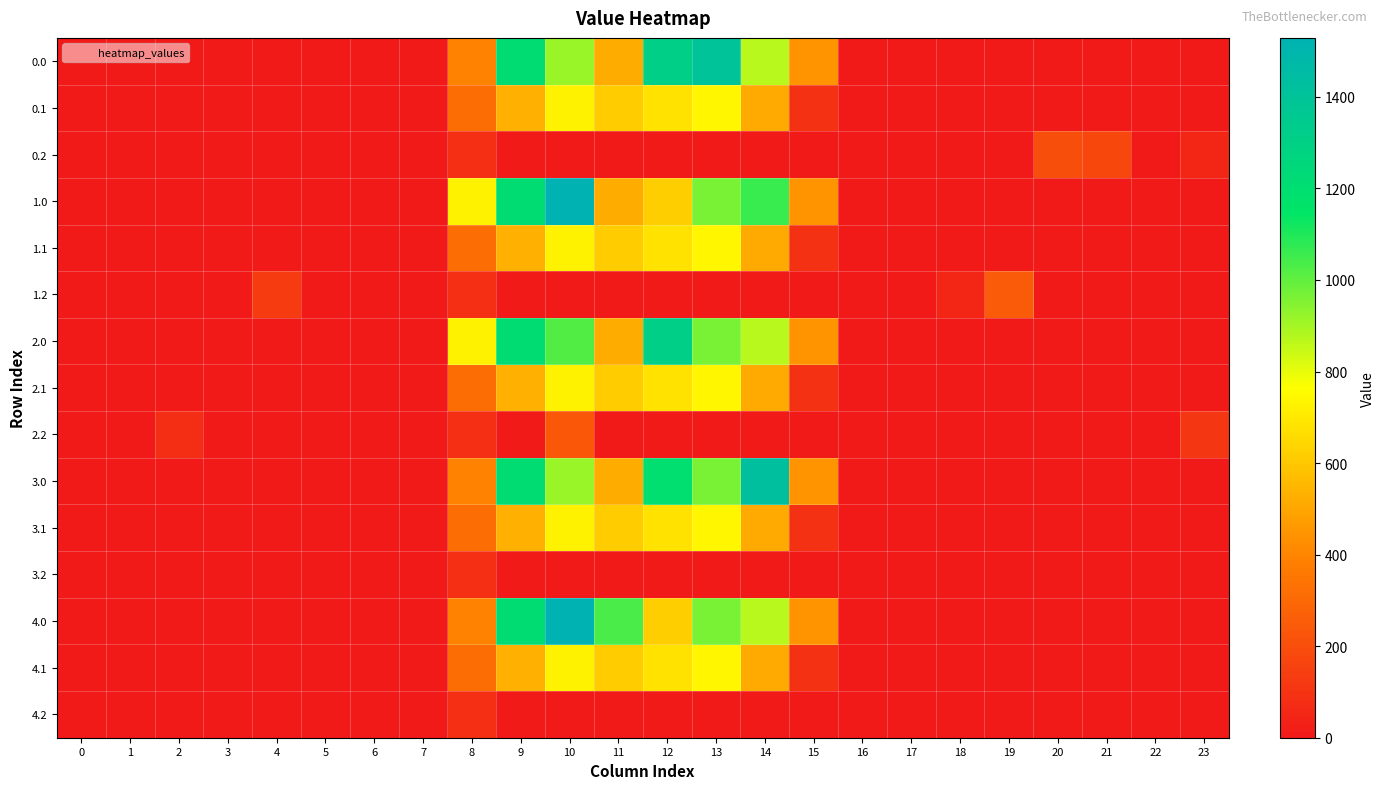

Reading left to right, list all the values displayed in this chart.

0.0: 0=0.0	1=0.0	2=0.0	3=0.0	4=0.0	5=0.0	6=0.0	7=0.0	8=395.3	9=1210.8	10=916.2	11=516.0	12=1312.2	13=1400.2	14=870.3	15=443.0	16=0.0	17=0.0	18=0.0	19=0.0	20=0.0	21=0.0	22=0.0	23=0.0
0.1: 0=0.0	1=0.0	2=0.0	3=0.0	4=0.0	5=0.0	6=0.0	7=0.0	8=321.5	9=526.6	10=725.2	11=613.3	12=674.9	13=735.7	14=510.4	15=92.1	16=0.0	17=0.0	18=0.0	19=0.0	20=0.0	21=0.0	22=0.0	23=0.0
0.2: 0=0.0	1=0.0	2=0.0	3=0.0	4=0.0	5=0.0	6=0.0	7=0.0	8=87.9	9=0.0	10=0.0	11=0.0	12=0.0	13=0.0	14=0.0	15=0.0	16=0.0	17=0.0	18=0.0	19=0.0	20=200.8	21=173.6	22=0.0	23=53.0
1.0: 0=0.0	1=0.0	2=0.0	3=0.0	4=0.0	5=0.0	6=0.0	7=0.0	8=724.8	9=1210.8	10=1528.9	11=516.0	12=619.4	13=962.7	14=1058.3	15=443.0	16=0.0	17=0.0	18=0.0	19=0.0	20=0.0	21=0.0	22=0.0	23=0.0
1.1: 0=0.0	1=0.0	2=0.0	3=0.0	4=0.0	5=0.0	6=0.0	7=0.0	8=321.5	9=526.6	10=725.2	11=613.3	12=674.9	13=735.7	14=510.4	15=92.1	16=0.0	17=0.0	18=0.0	19=0.0	20=0.0	21=0.0	22=0.0	23=0.0
1.2: 0=0.0	1=0.0	2=0.0	3=0.0	4=125.6	5=0.0	6=0.0	7=0.0	8=87.9	9=0.0	10=0.0	11=0.0	12=0.0	13=0.0	14=0.0	15=0.0	16=0.0	17=0.0	18=52.7	19=249.1	20=0.0	21=0.0	22=0.0	23=0.0
2.0: 0=0.0	1=0.0	2=0.0	3=0.0	4=0.0	5=0.0	6=0.0	7=0.0	8=724.8	9=1210.8	10=1024.1	11=516.0	12=1312.2	13=962.7	14=870.3	15=443.0	16=0.0	17=0.0	18=0.0	19=0.0	20=0.0	21=0.0	22=0.0	23=0.0
2.1: 0=0.0	1=0.0	2=0.0	3=0.0	4=0.0	5=0.0	6=0.0	7=0.0	8=321.5	9=526.6	10=725.2	11=613.3	12=674.9	13=735.7	14=510.4	15=92.1	16=0.0	17=0.0	18=0.0	19=0.0	20=0.0	21=0.0	22=0.0	23=0.0
2.2: 0=0.0	1=0.0	2=79.6	3=0.0	4=0.0	5=0.0	6=0.0	7=0.0	8=87.9	9=0.0	10=235.4	11=0.0	12=0.0	13=0.0	14=0.0	15=0.0	16=0.0	17=0.0	18=0.0	19=0.0	20=0.0	21=0.0	22=0.0	23=112.5
3.0: 0=0.0	1=0.0	2=0.0	3=0.0	4=0.0	5=0.0	6=0.0	7=0.0	8=395.3	9=1210.8	10=916.2	11=516.0	12=1191.4	13=962.7	14=1428.6	15=443.0	16=0.0	17=0.0	18=0.0	19=0.0	20=0.0	21=0.0	22=0.0	23=0.0
3.1: 0=0.0	1=0.0	2=0.0	3=0.0	4=0.0	5=0.0	6=0.0	7=0.0	8=321.5	9=526.6	10=725.2	11=613.3	12=674.9	13=735.7	14=510.4	15=92.1	16=0.0	17=0.0	18=0.0	19=0.0	20=0.0	21=0.0	22=0.0	23=0.0
3.2: 0=0.0	1=0.0	2=0.0	3=0.0	4=0.0	5=0.0	6=0.0	7=0.0	8=87.9	9=0.0	10=0.0	11=0.0	12=0.0	13=0.0	14=0.0	15=0.0	16=0.0	17=0.0	18=0.0	19=0.0	20=0.0	21=0.0	22=0.0	23=0.0
4.0: 0=0.0	1=0.0	2=0.0	3=0.0	4=0.0	5=0.0	6=0.0	7=0.0	8=395.3	9=1210.8	10=1528.9	11=1033.6	12=619.4	13=962.7	14=870.3	15=443.0	16=0.0	17=0.0	18=0.0	19=0.0	20=0.0	21=0.0	22=0.0	23=0.0
4.1: 0=0.0	1=0.0	2=0.0	3=0.0	4=0.0	5=0.0	6=0.0	7=0.0	8=321.5	9=526.6	10=725.2	11=613.3	12=674.9	13=735.7	14=510.4	15=92.1	16=0.0	17=0.0	18=0.0	19=0.0	20=0.0	21=0.0	22=0.0	23=0.0
4.2: 0=0.0	1=0.0	2=0.0	3=0.0	4=0.0	5=0.0	6=0.0	7=0.0	8=87.9	9=0.0	10=0.0	11=0.0	12=0.0	13=0.0	14=0.0	15=0.0	16=0.0	17=0.0	18=0.0	19=0.0	20=0.0	21=0.0	22=0.0	23=0.0